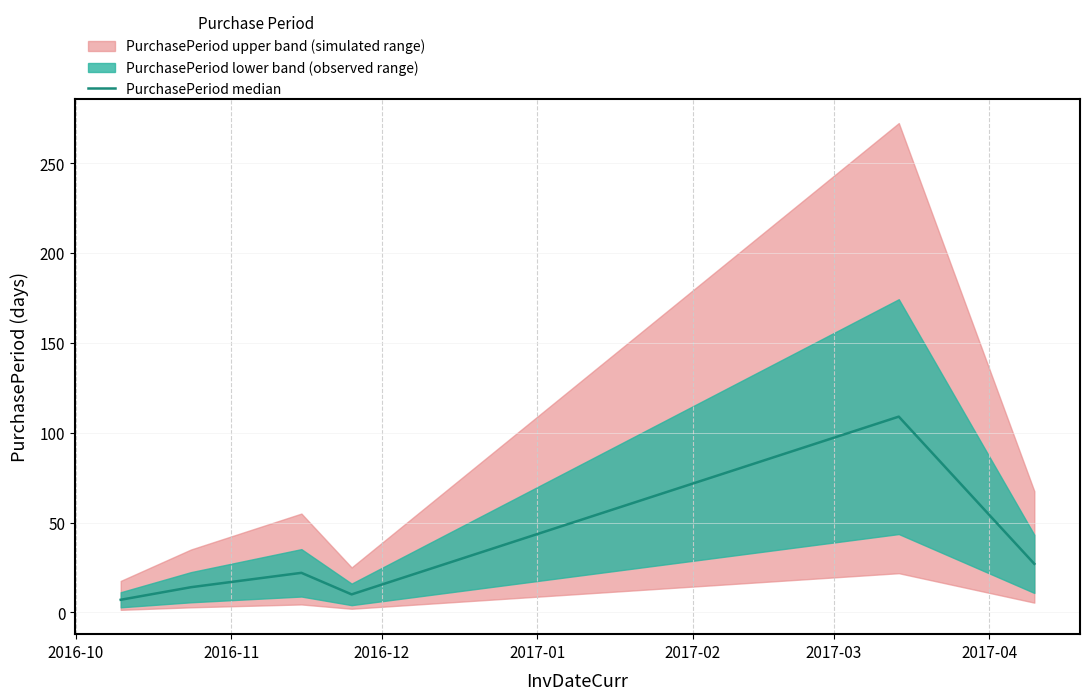

What is the minimum value for PurchasePeriod median?

7